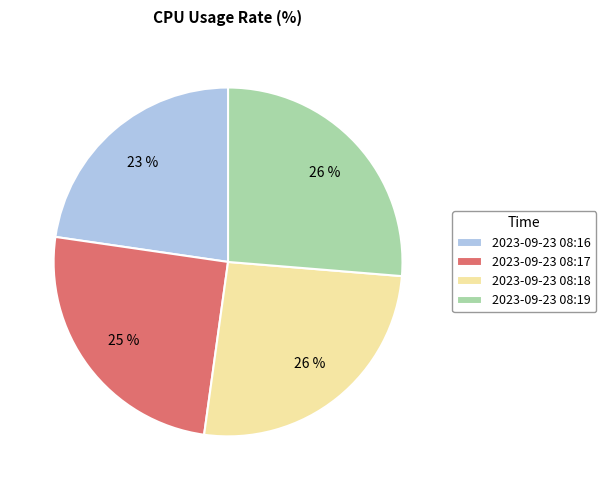

Is 2023-09-23 08:16 the majority of the pie?

No